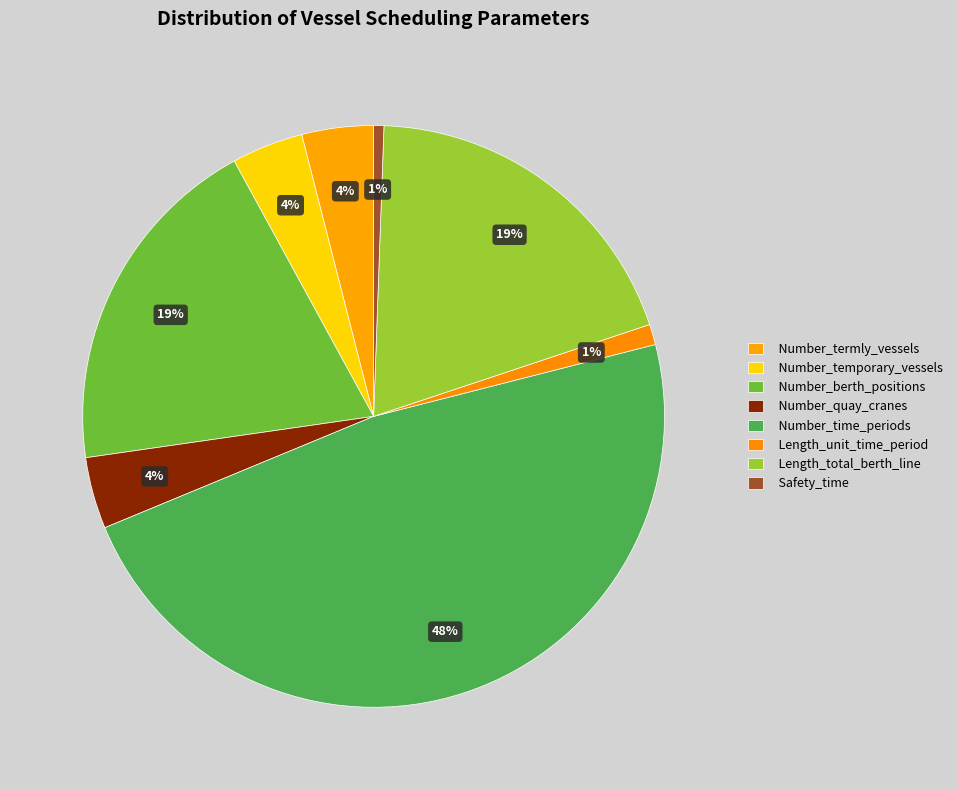

What percentage is the Number_berth_positions slice, to the nearest percent?

19%